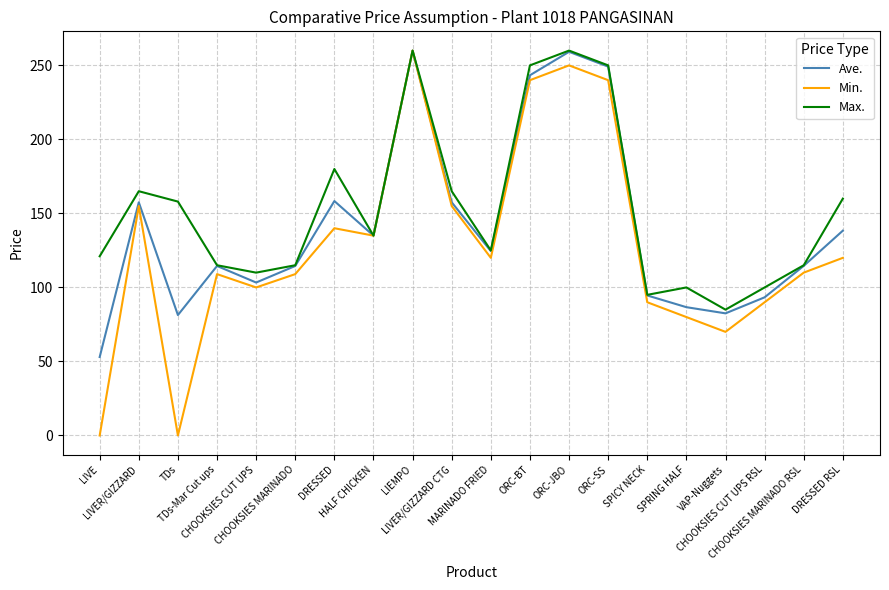

In Max., how many points are higher than both neighbors (excluding endpoints)?

5